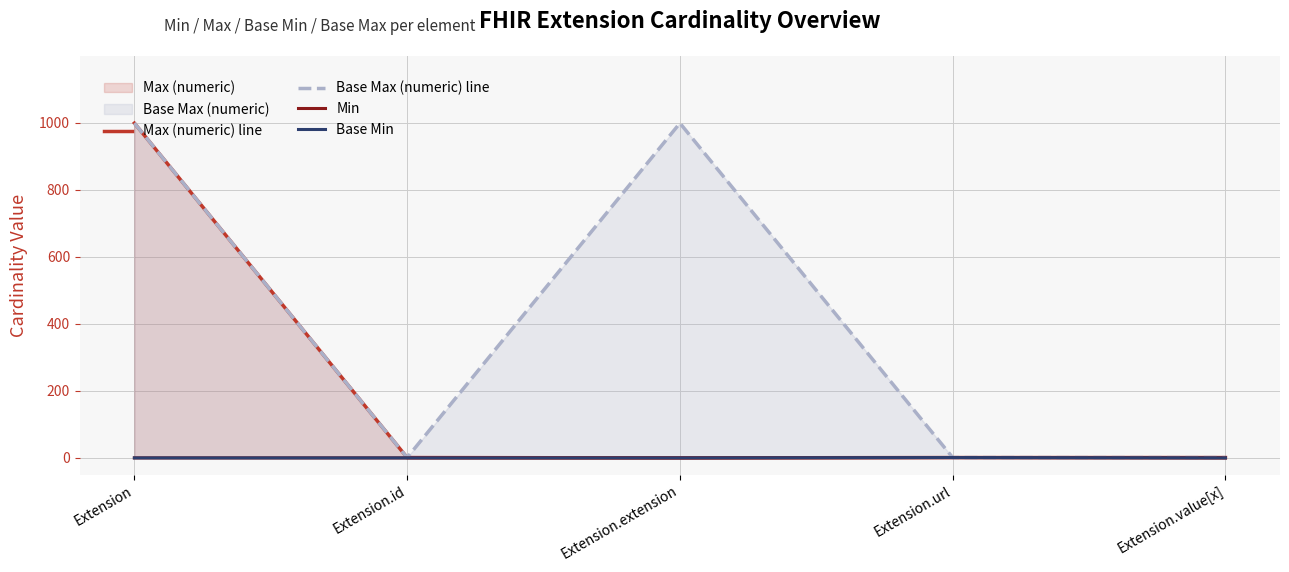

What is the label of the 5th point from the right?

Extension